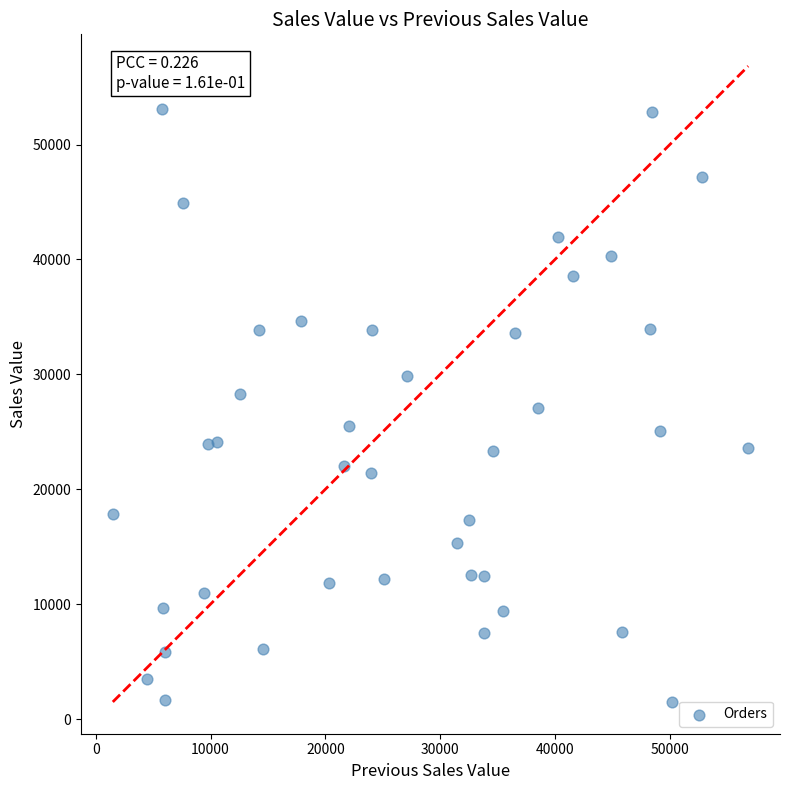

What is the range of Y values (max minus min)?

51625.6